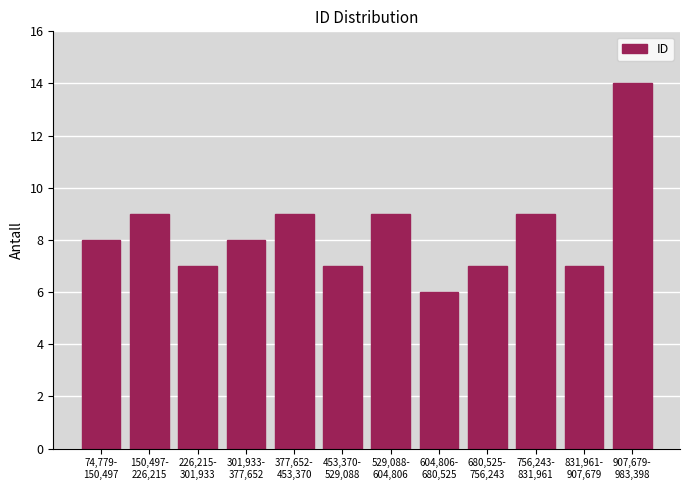

Reading right to left, what are all the values shown in this chart?

14	7	9	7	6	9	7	9	8	7	9	8